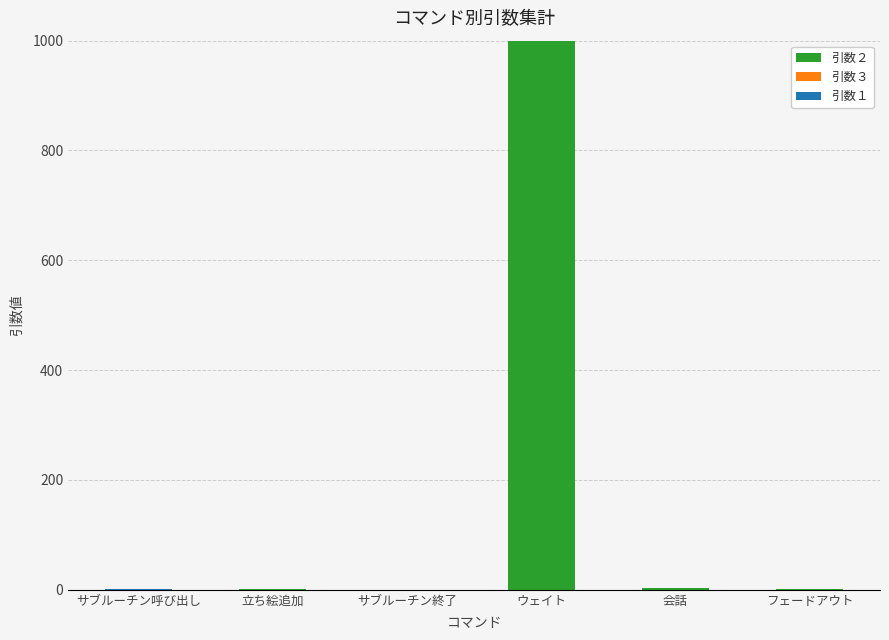

Count the number of data series in this chart.

2